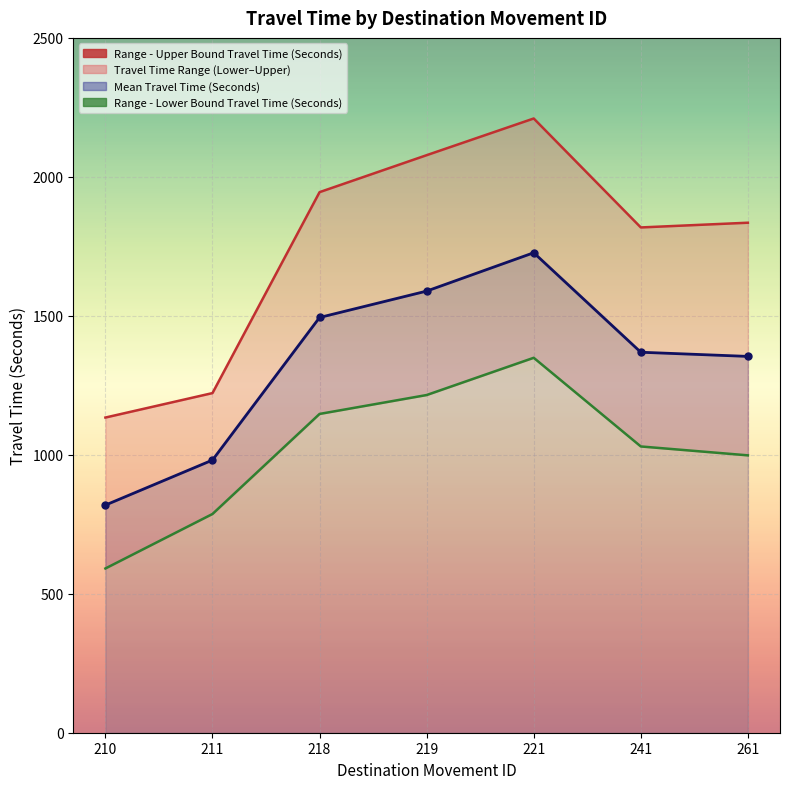

What is the value of the 2nd point from the left?

1222